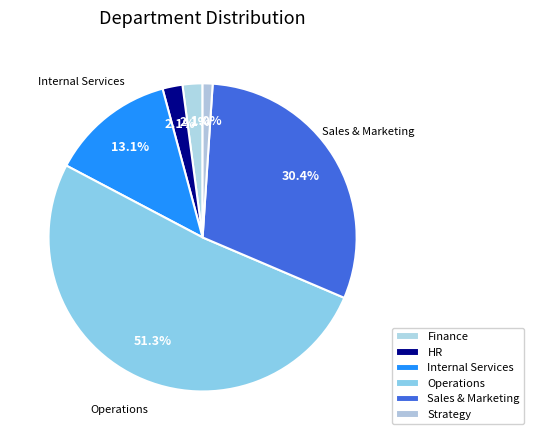

What percentage is the Finance slice, to the nearest percent?

2%